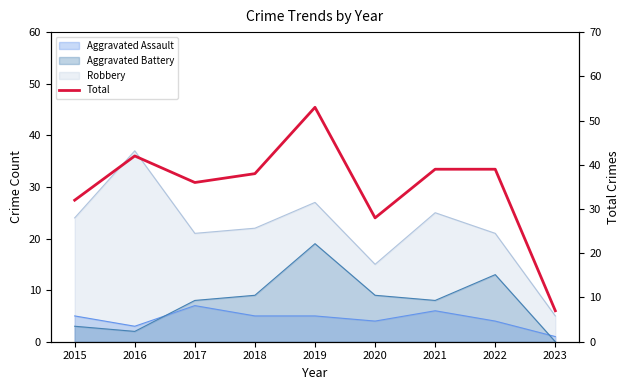

Approximately how many times larger is the value at 2019 compared to 2015?

1.7